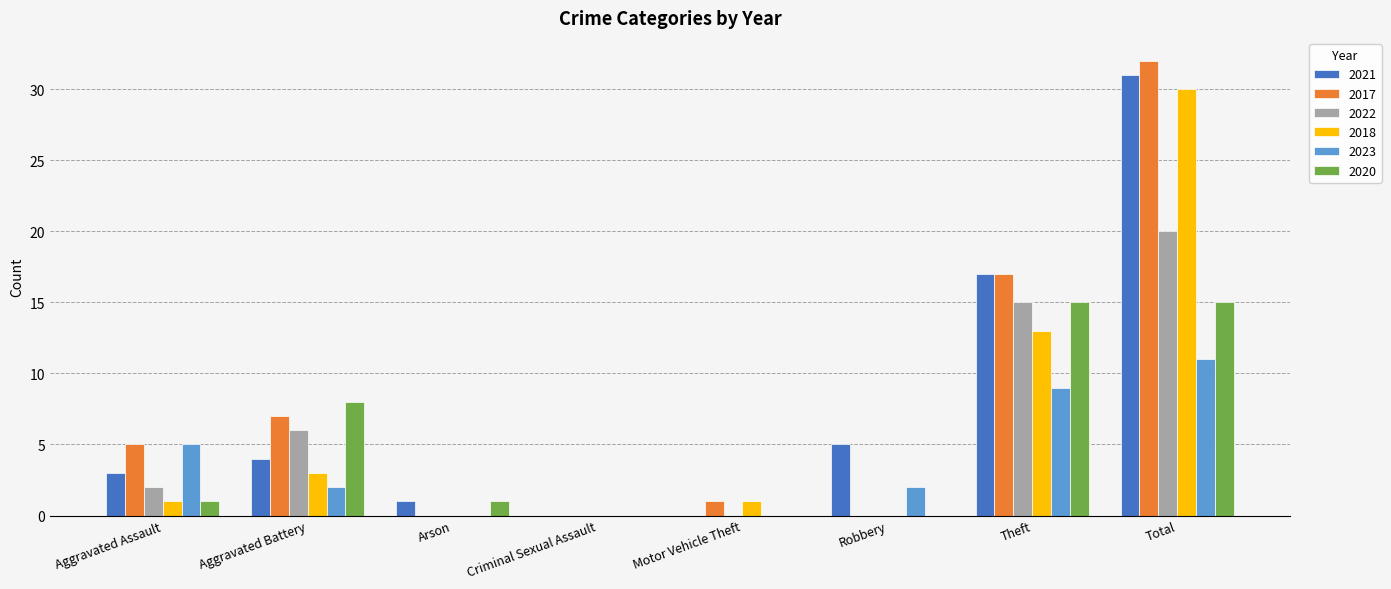

What is the maximum value shown in the chart?

32